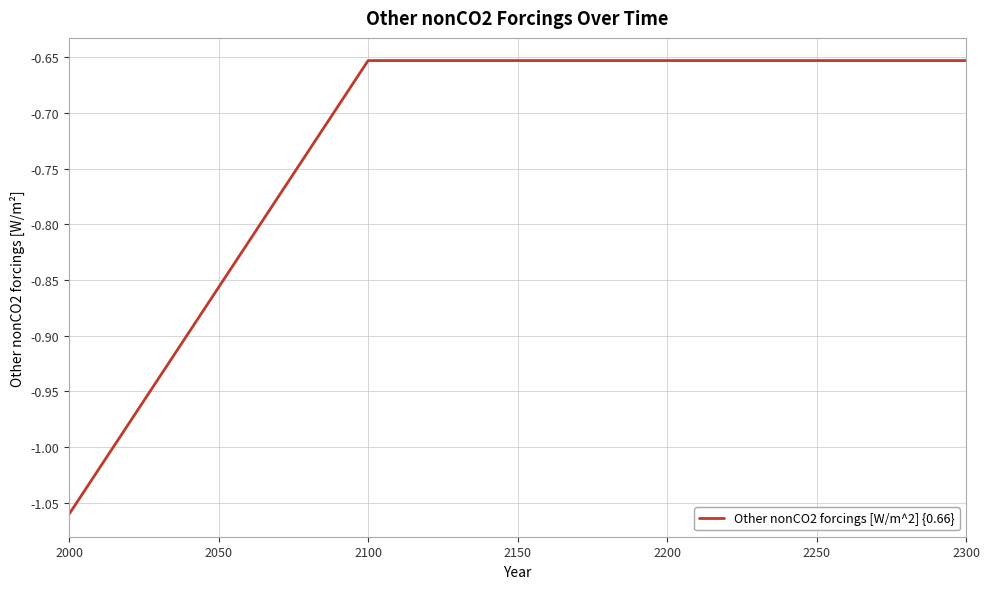

At which category does the chart reach its minimum across all series?

2000